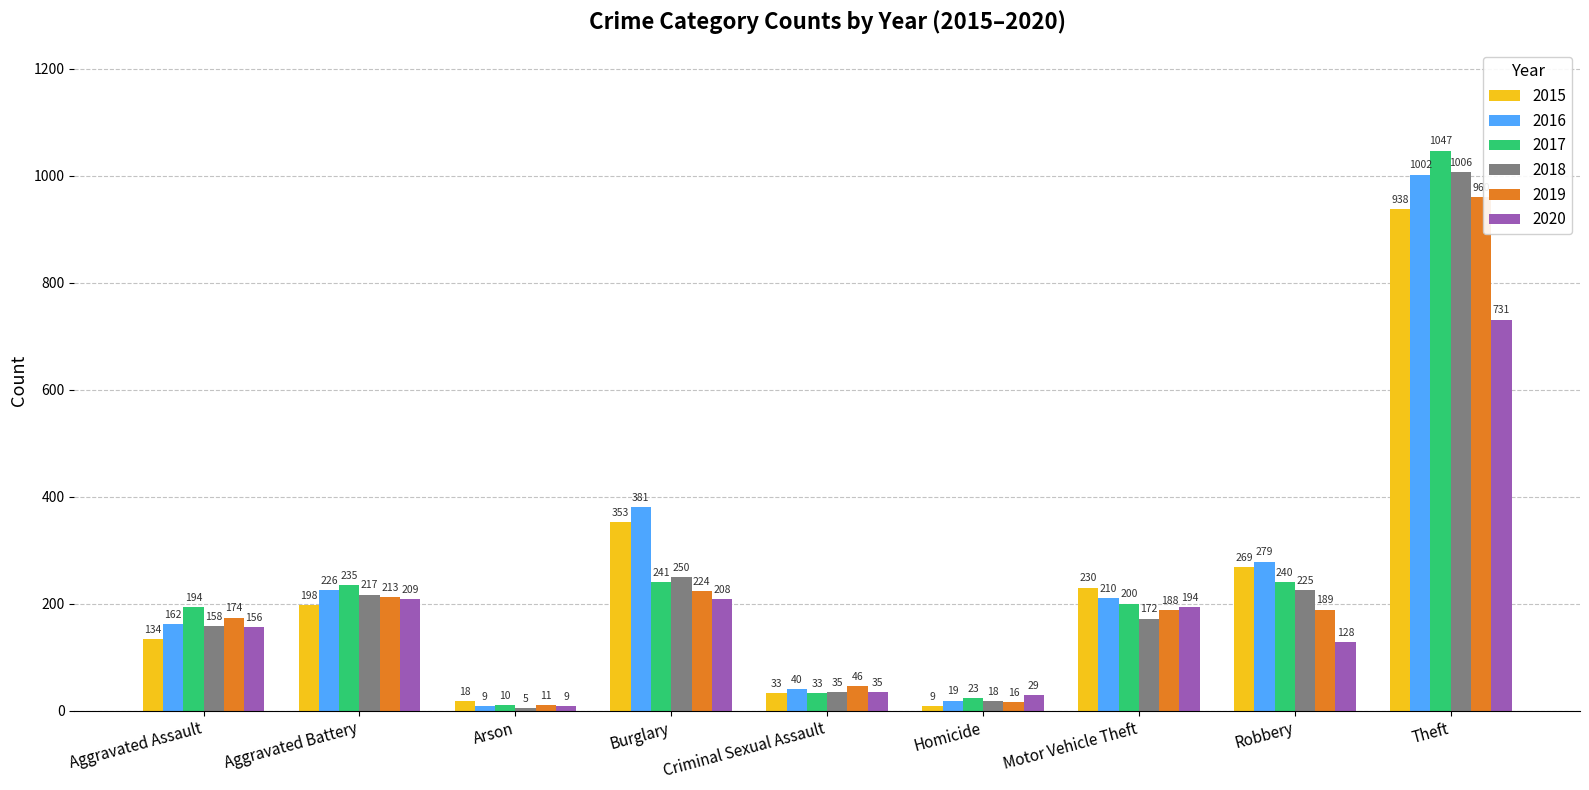

Reading left to right, transcribe all the data shown in this chart.

2015: Aggravated Assault=134	Aggravated Battery=198	Arson=18	Burglary=353	Criminal Sexual Assault=33	Homicide=9	Motor Vehicle Theft=230	Robbery=269	Theft=938
2016: Aggravated Assault=162	Aggravated Battery=226	Arson=9	Burglary=381	Criminal Sexual Assault=40	Homicide=19	Motor Vehicle Theft=210	Robbery=279	Theft=1002
2017: Aggravated Assault=194	Aggravated Battery=235	Arson=10	Burglary=241	Criminal Sexual Assault=33	Homicide=23	Motor Vehicle Theft=200	Robbery=240	Theft=1047
2018: Aggravated Assault=158	Aggravated Battery=217	Arson=5	Burglary=250	Criminal Sexual Assault=35	Homicide=18	Motor Vehicle Theft=172	Robbery=225	Theft=1006
2019: Aggravated Assault=174	Aggravated Battery=213	Arson=11	Burglary=224	Criminal Sexual Assault=46	Homicide=16	Motor Vehicle Theft=188	Robbery=189	Theft=960
2020: Aggravated Assault=156	Aggravated Battery=209	Arson=9	Burglary=208	Criminal Sexual Assault=35	Homicide=29	Motor Vehicle Theft=194	Robbery=128	Theft=731